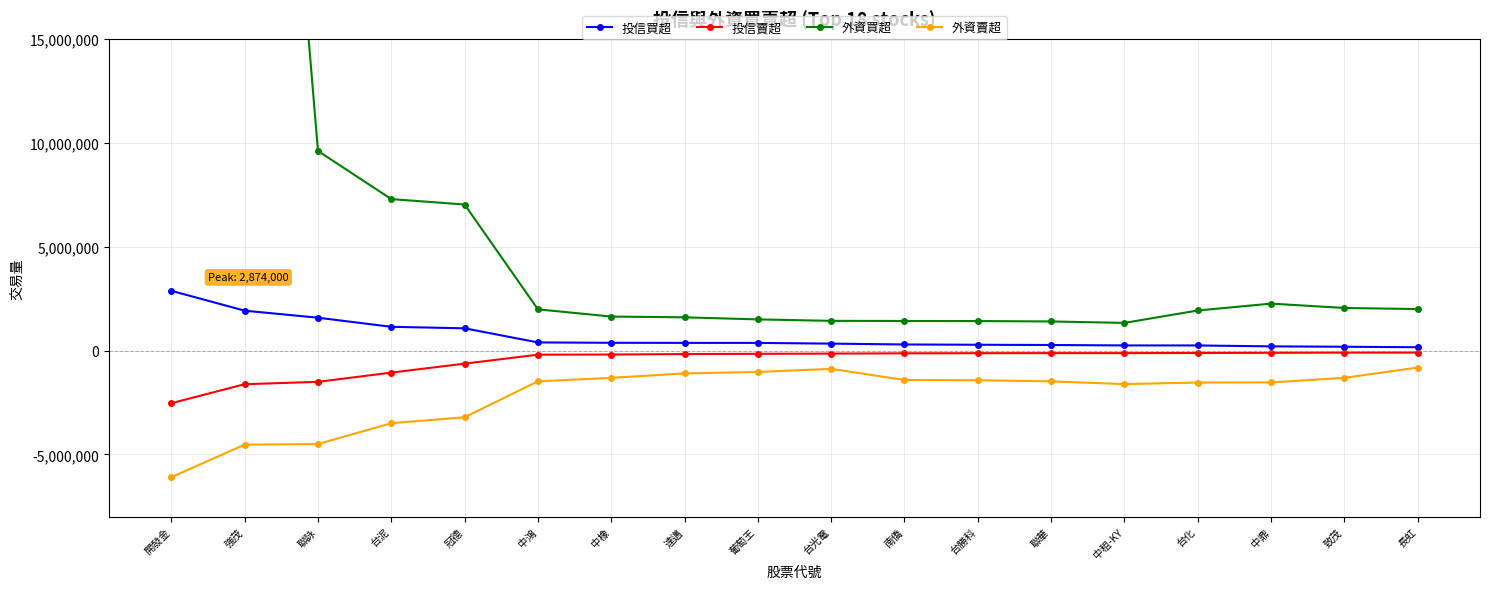

What is the total value across all series at 中鼎?

812510